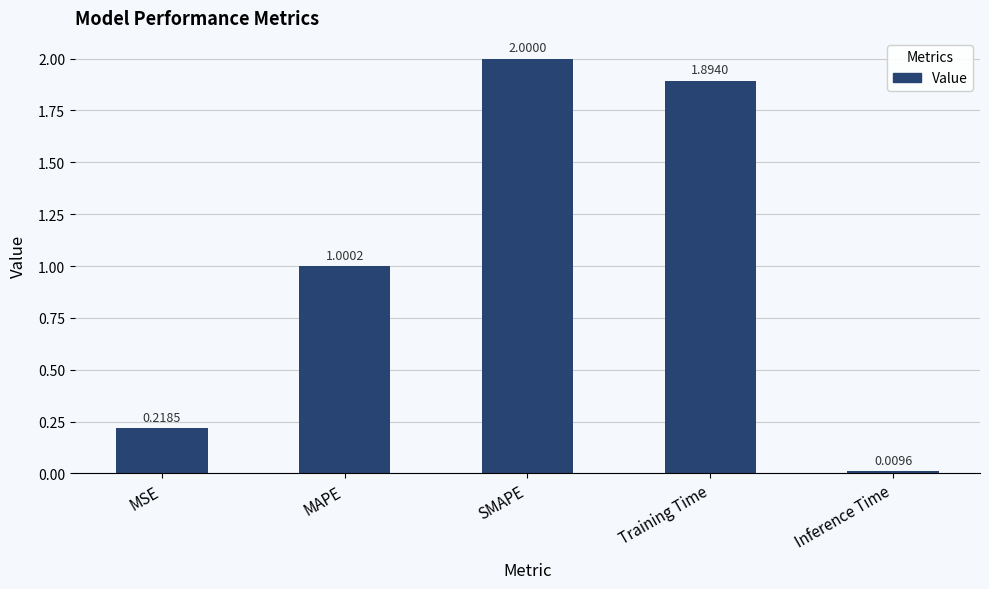

What is the difference between the second highest and second lowest values?

1.7